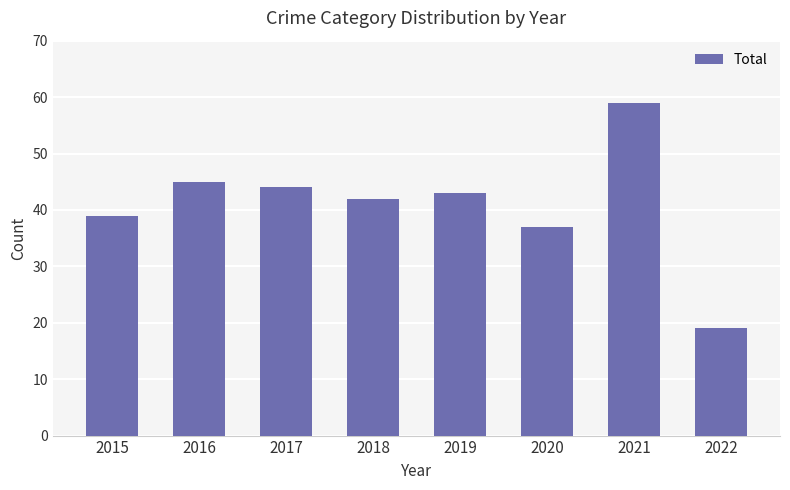

What is the greatest value displayed?

59